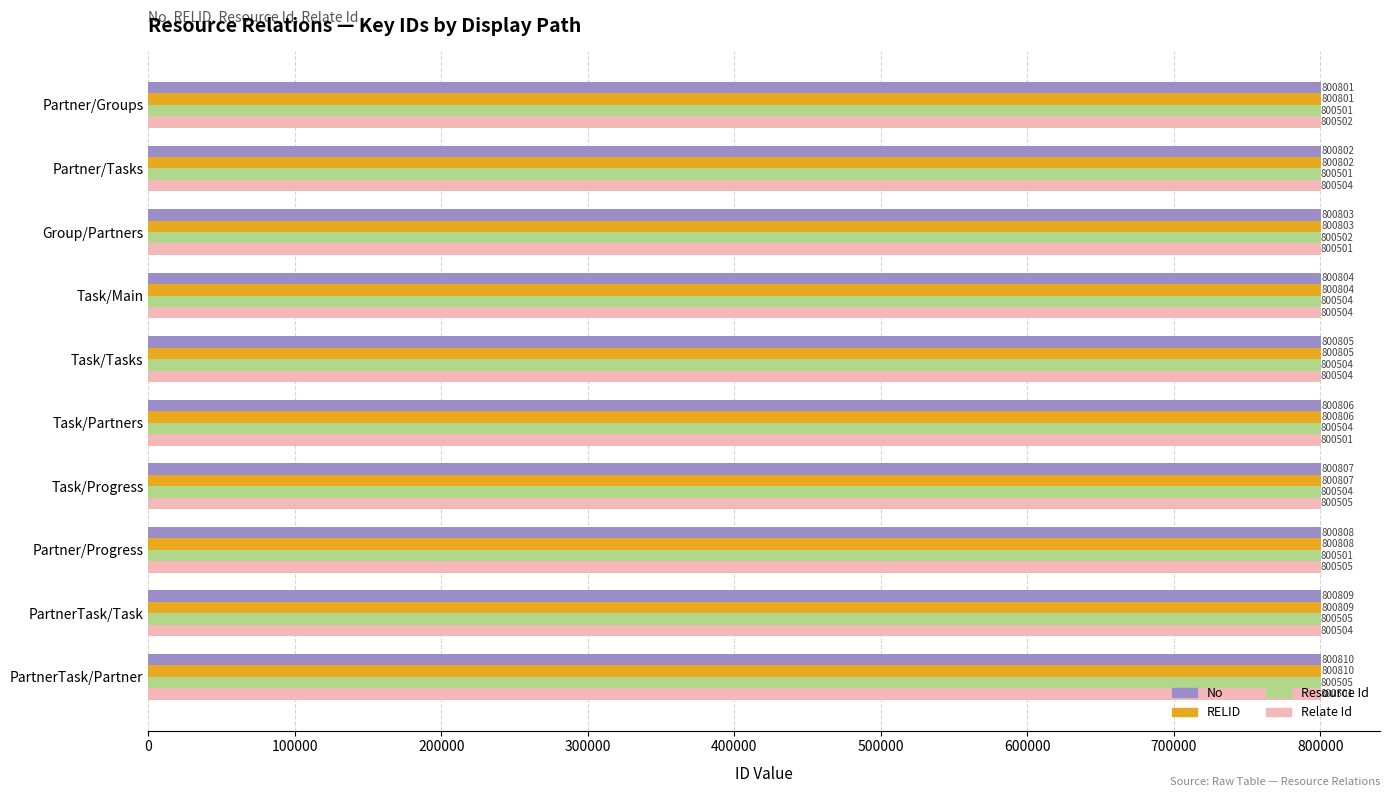

What is the difference between the highest and lowest values at Partner/Progress?

307